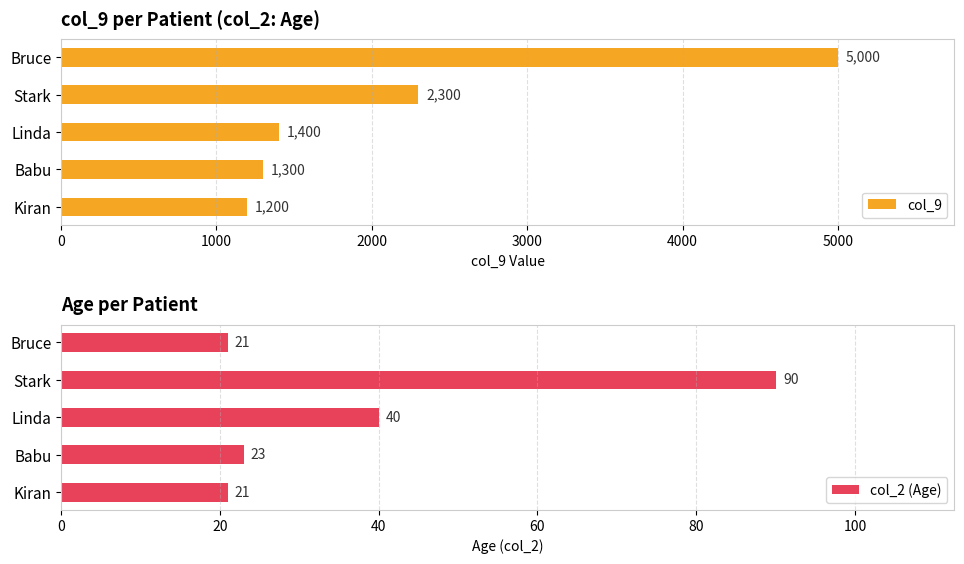

Rank the series by their average value, from lowest to highest.

col_2 (Age), col_9